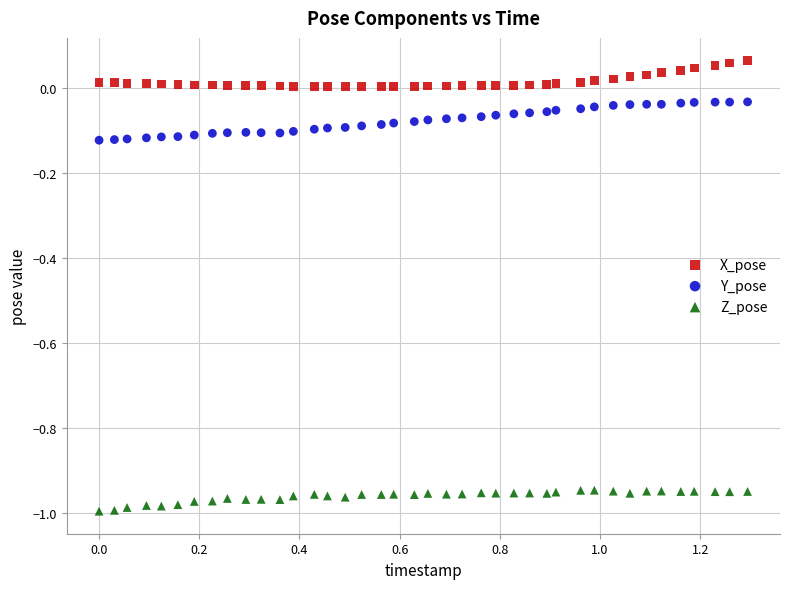

Across all data points, what is the range of Y values (max minus min)?

1.1